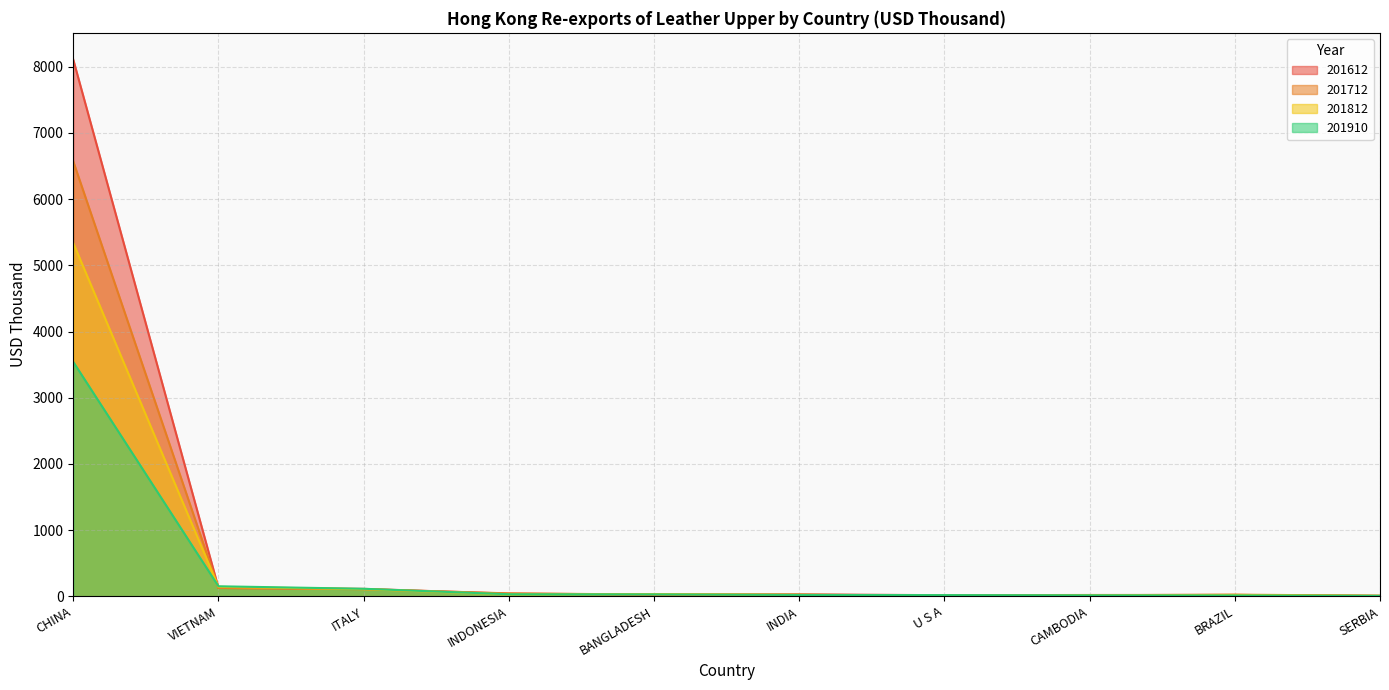

True or false: 201910 and 201612 intersect in this chart.

True